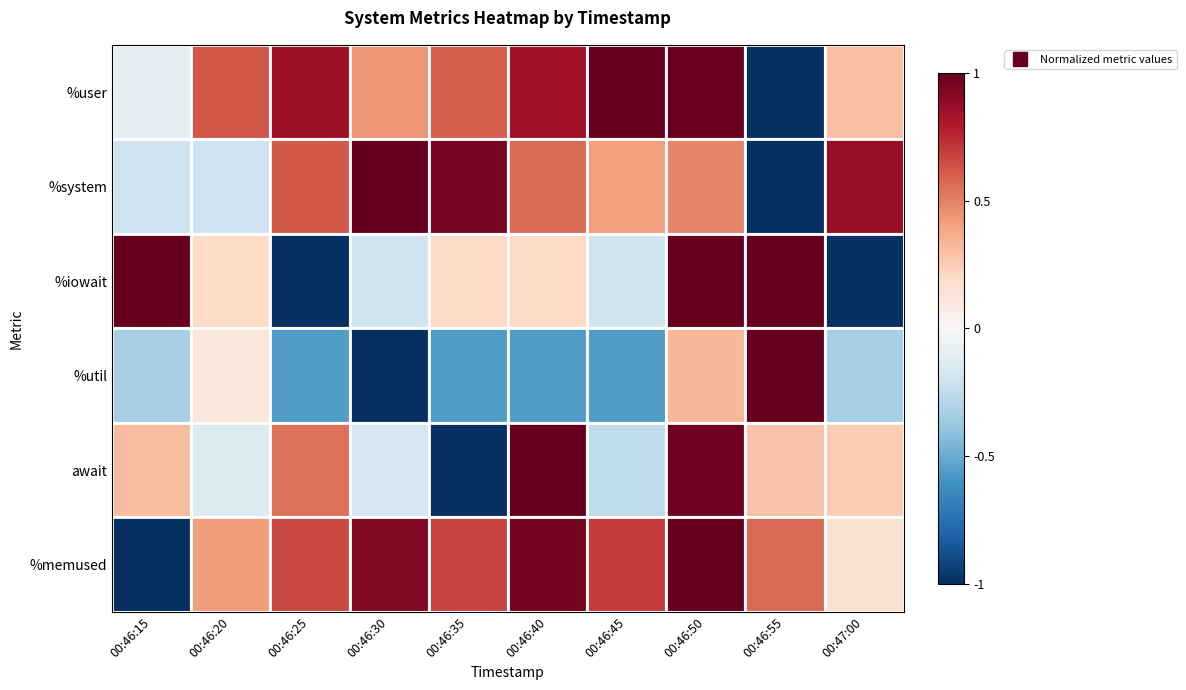

At how many categories does at least one series exceed 0?

10